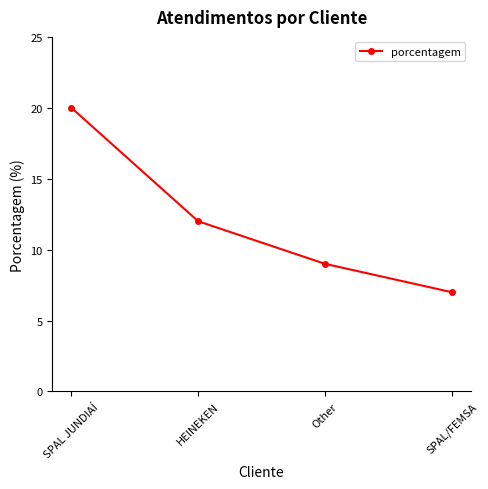

Read the value at SPAL/FEMSA.

7